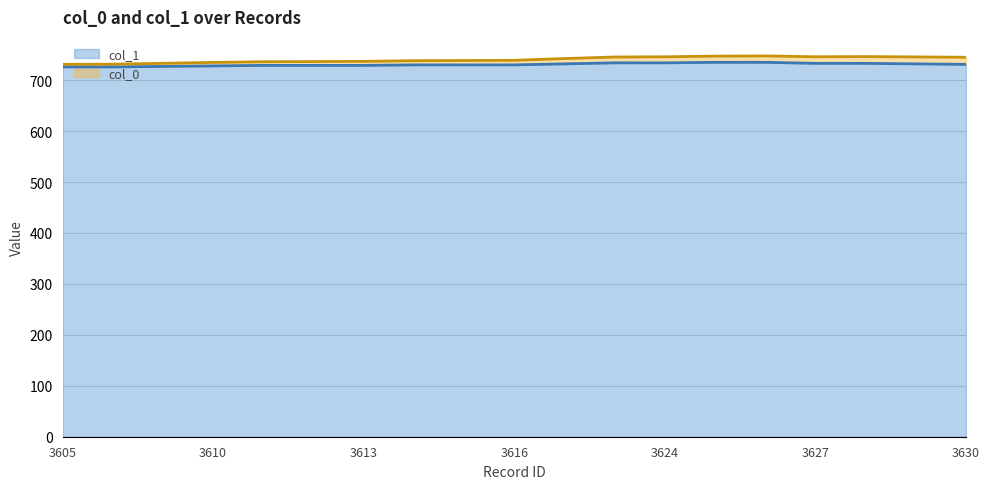

How many lines are shown in the chart?

2